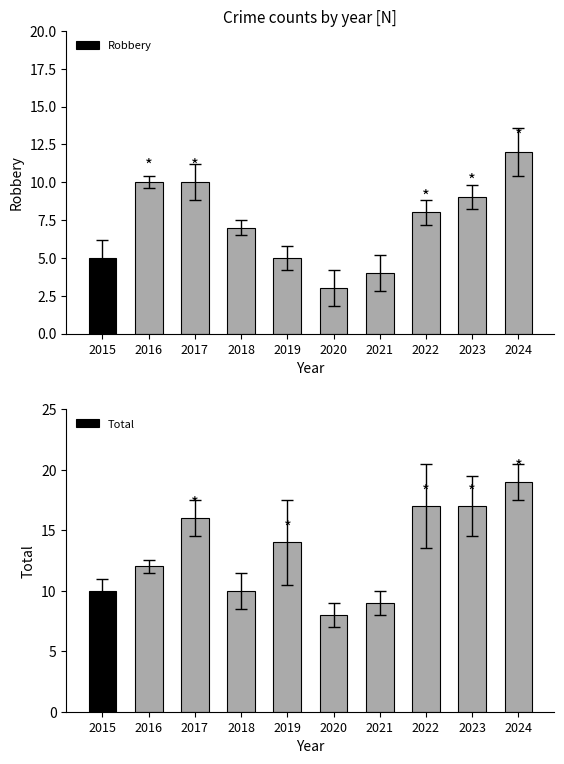

What is the greatest value displayed?

19